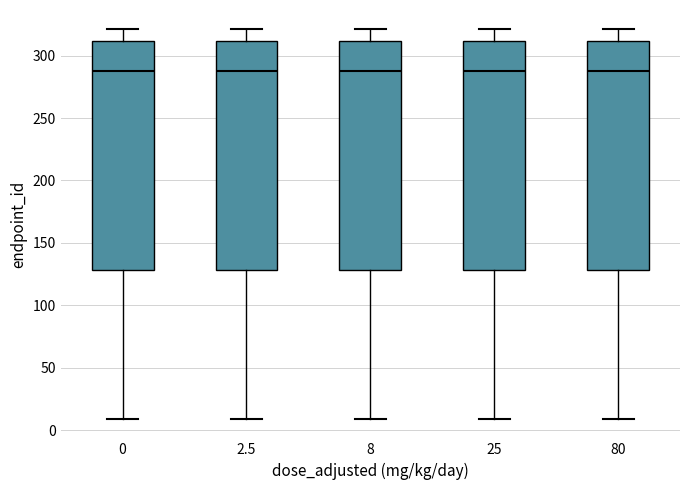

Reading left to right, read every box against the y-axis: the position of its median line, the range the box covers, and the ends of its whiskers. The values are not printed on the chart, so give them approximately, as read against the axis.

0: median 290, box 130 to 310, whiskers 10 to 320
2.5: median 290, box 130 to 310, whiskers 10 to 320
8: median 290, box 130 to 310, whiskers 10 to 320
25: median 290, box 130 to 310, whiskers 10 to 320
80: median 290, box 130 to 310, whiskers 10 to 320